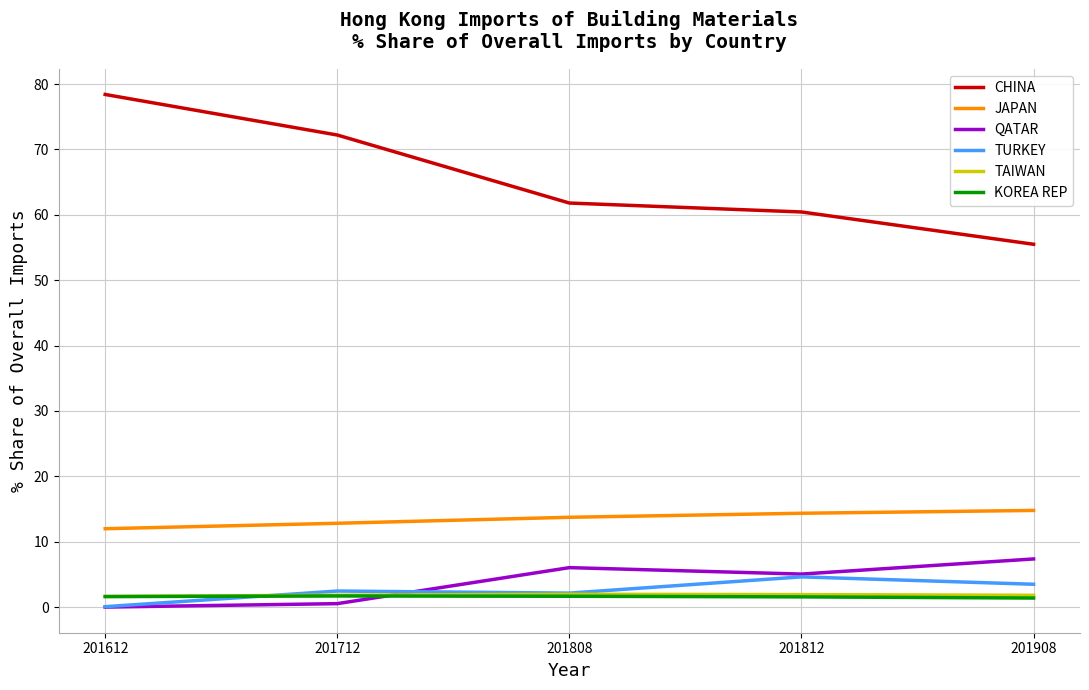

True or false: TAIWAN and JAPAN cross at least once.

False